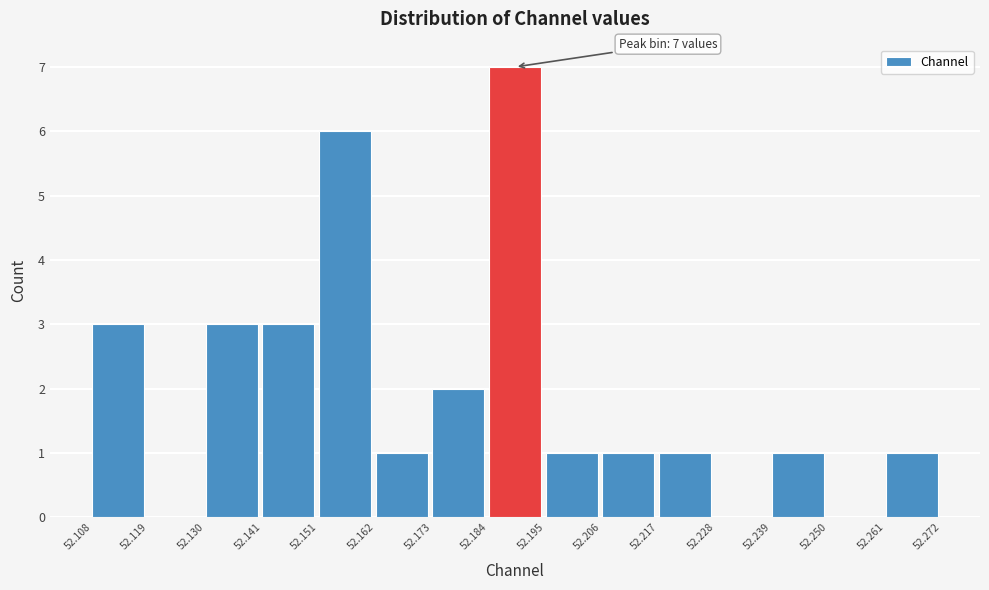

Over which range of the x-axis is the bar tallest?

52.184 to 52.195